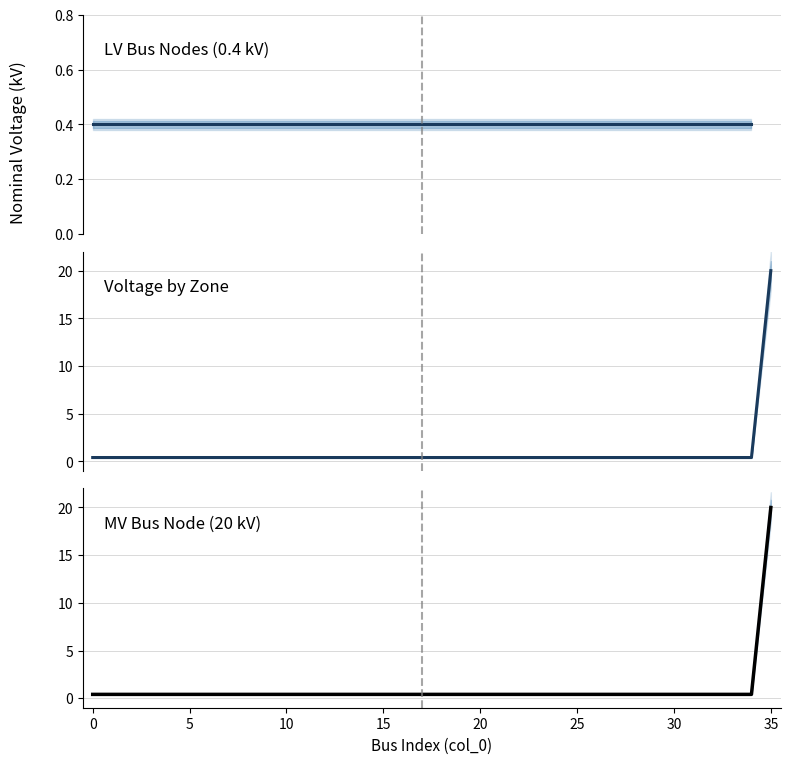

Reading left to right, transcribe all the data shown in this chart.

0.4	0.4	0.4	0.4	0.4	0.4	0.4	0.4	0.4	0.4	0.4	0.4	0.4	0.4	0.4	0.4	0.4	0.4	0.4	0.4	0.4	0.4	0.4	0.4	0.4	0.4	0.4	0.4	0.4	0.4	0.4	0.4	0.4	0.4	0.4	20.0